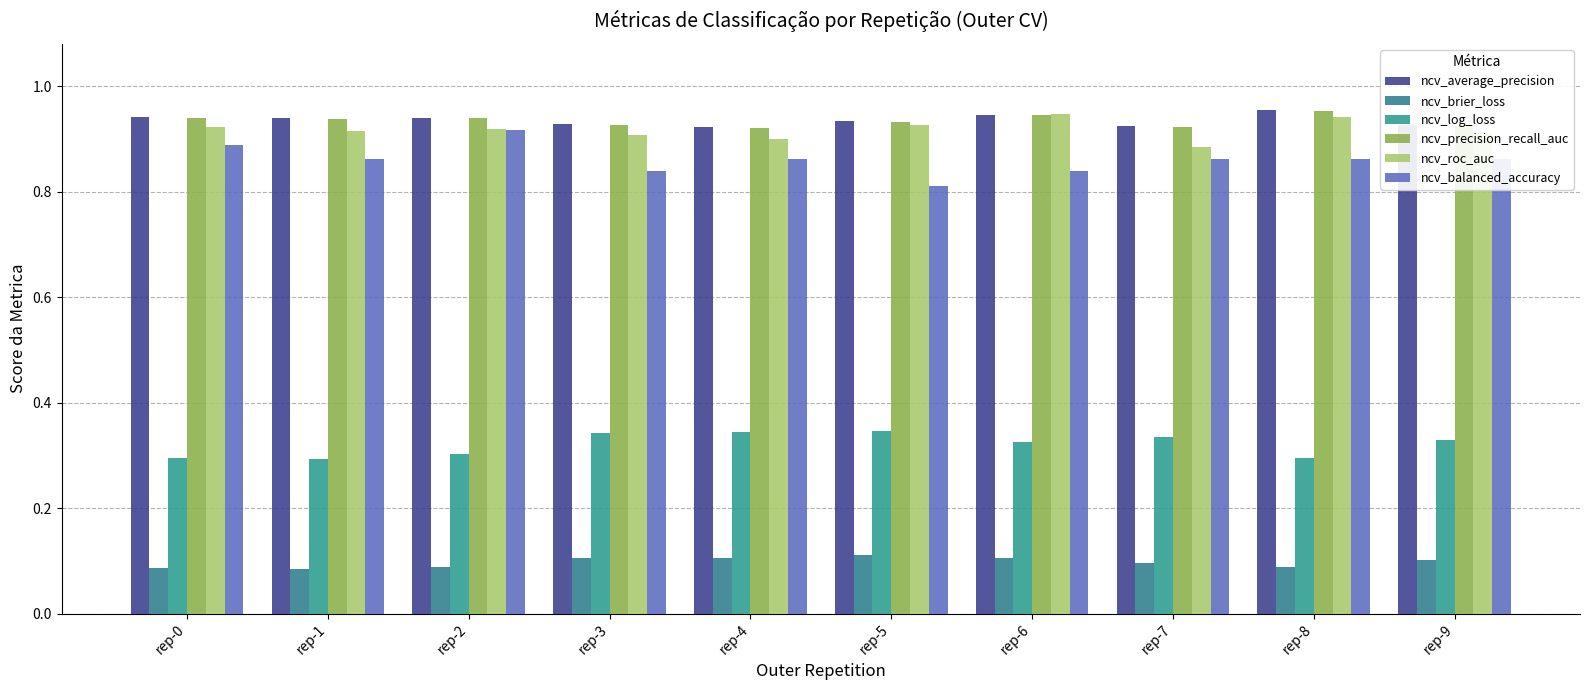

Are the bars grouped side by side (vs. stacked)?

Yes